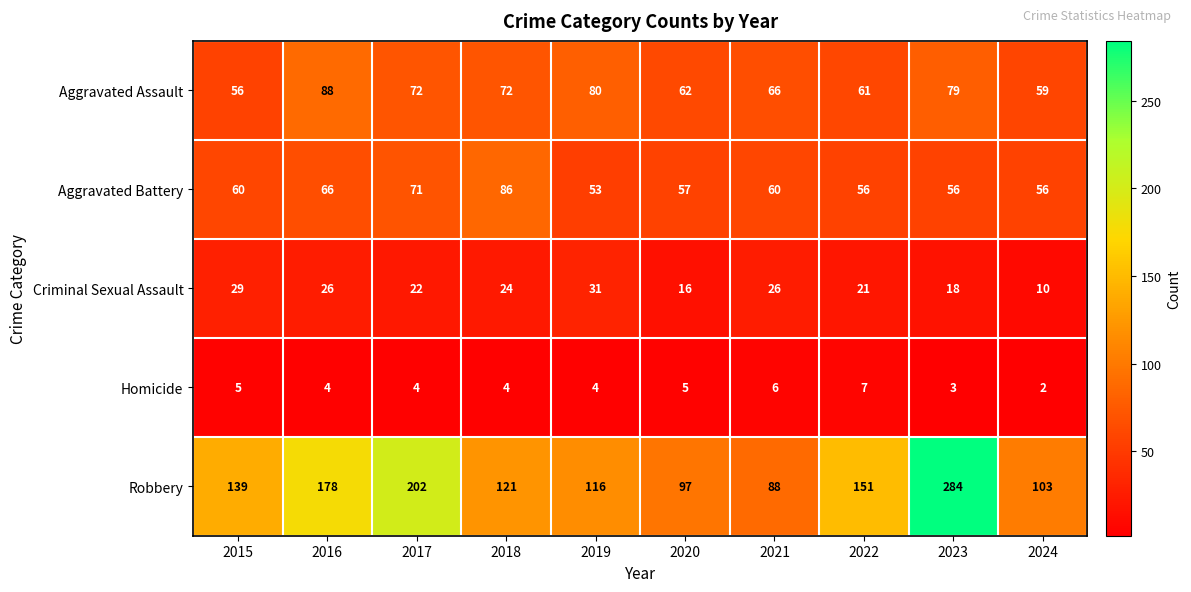

Is it true that Aggravated Assault equals 56 at 2015?

True